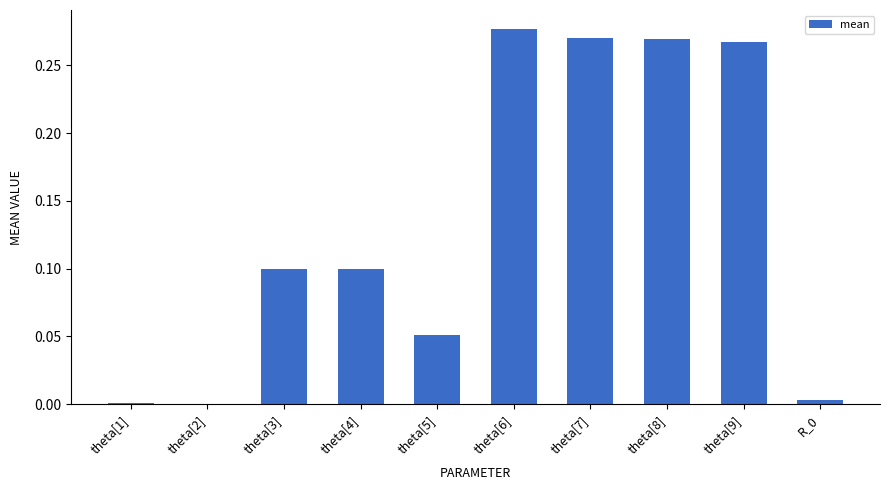

What is the sum of all values?

1.3